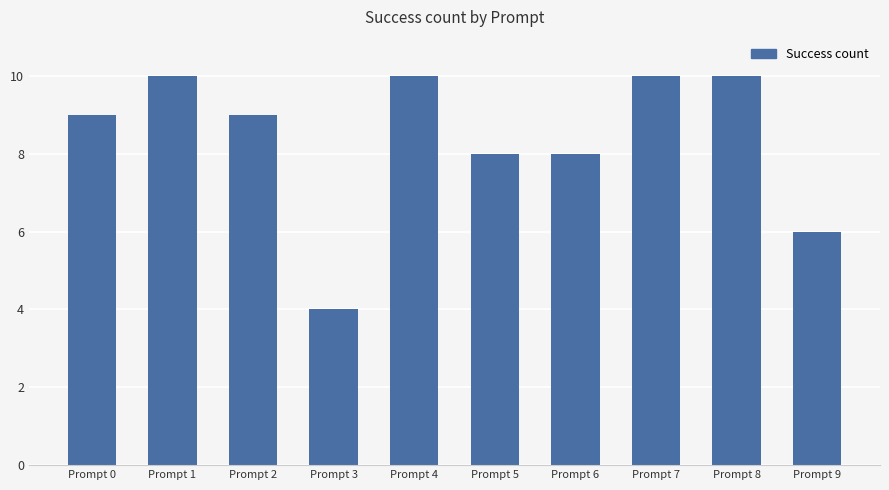

What is the change in value from Prompt 8 to Prompt 9?

-4